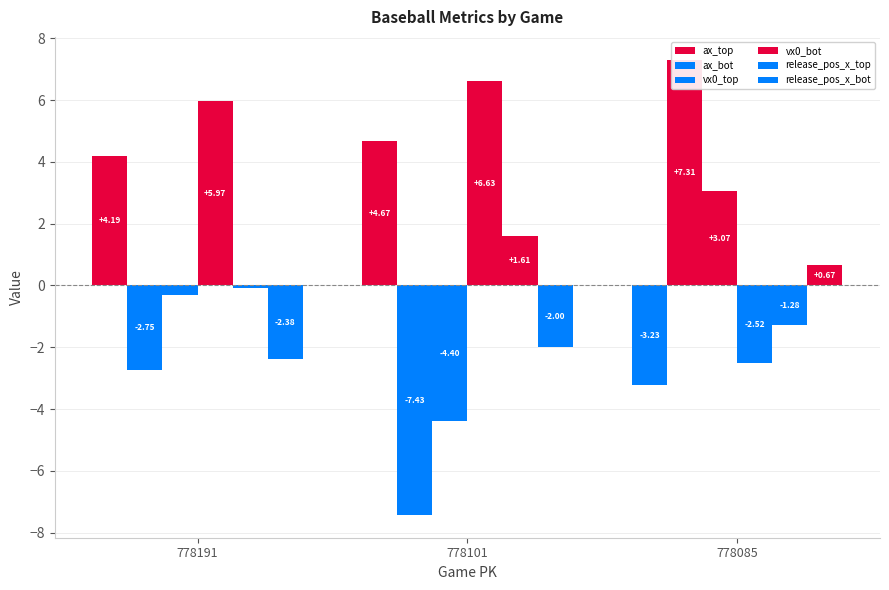

What is the difference between the maximum and second lowest values in the ax_bot series?

10.1